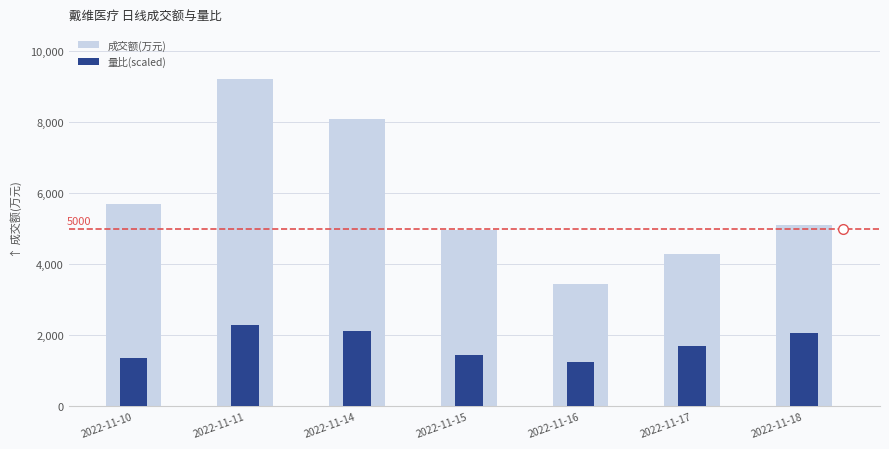

Between 2022-11-14 and 2022-11-17, which is larger?

2022-11-14